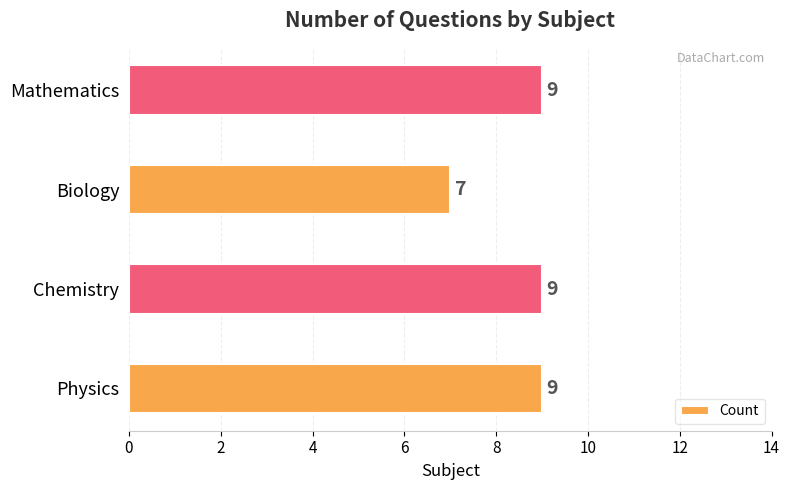

Reading top to bottom, transcribe all the data shown in this chart.

9	7	9	9